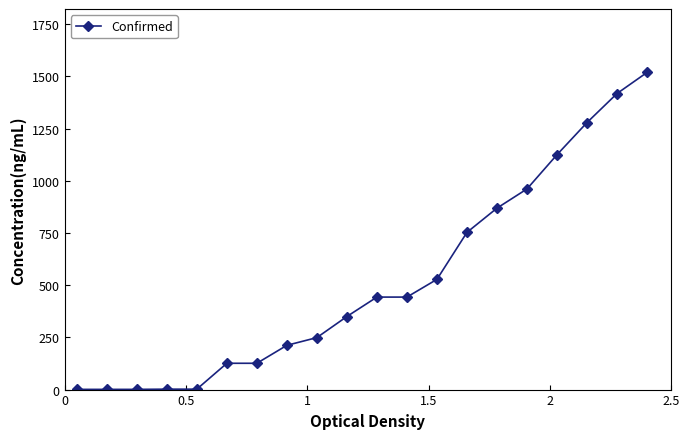

What is the smallest value displayed?

1